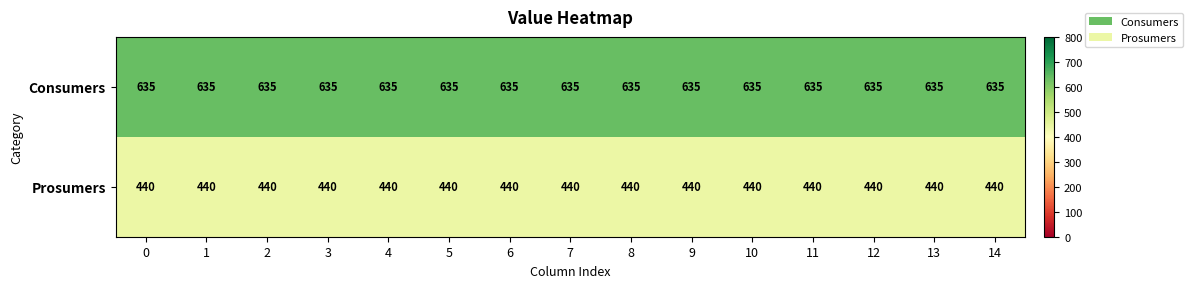

Is it true that Consumers equals 635 at 14?

True